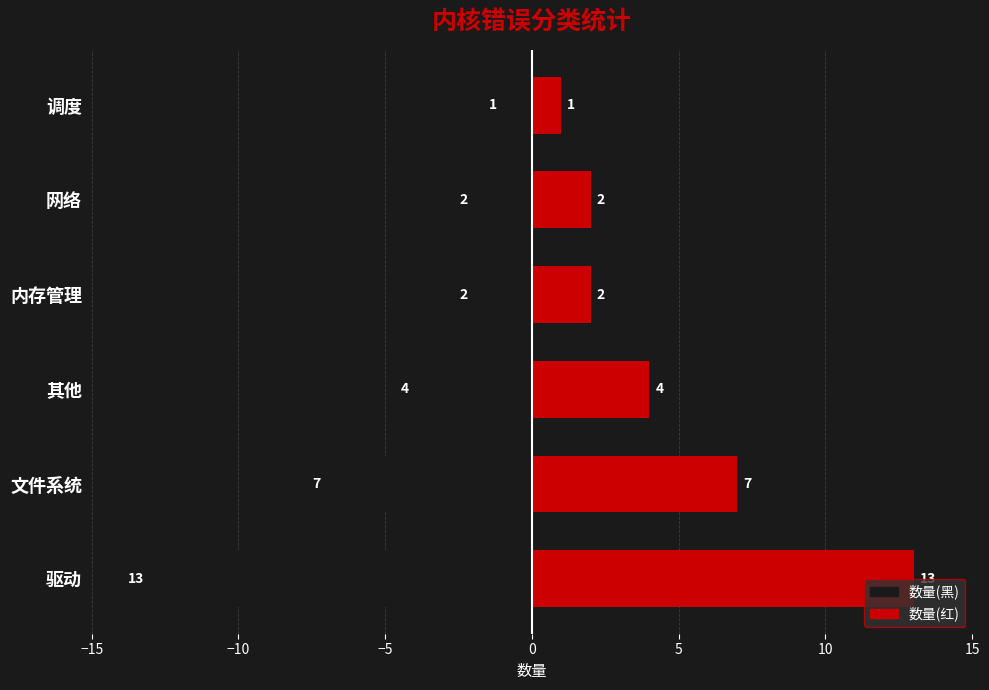

How many data points in 数量(右) are less than 4?

3